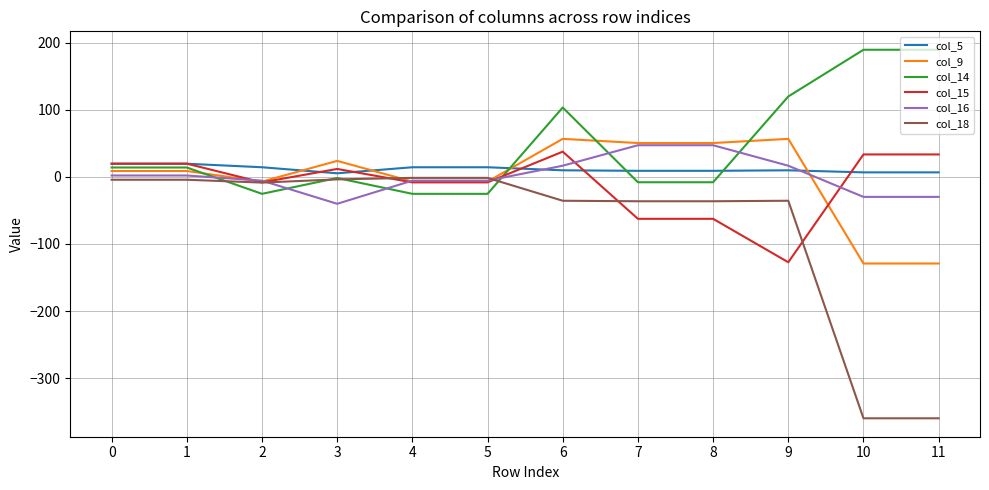

What is the difference between the highest and lowest values at 1?

24.0